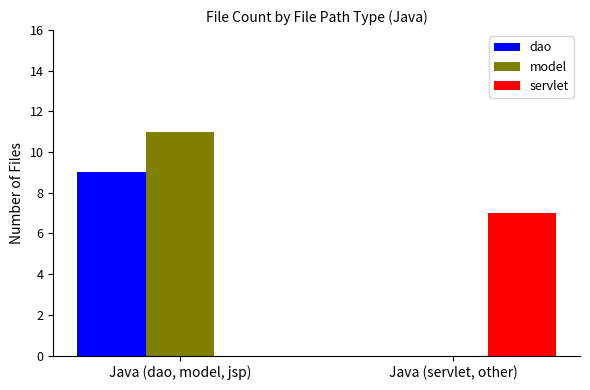

Reading left to right, what are all the values shown in this chart?

dao: Java (dao, model, jsp)=9	Java (servlet, other)=0
model: Java (dao, model, jsp)=11	Java (servlet, other)=0
servlet: Java (dao, model, jsp)=0	Java (servlet, other)=7